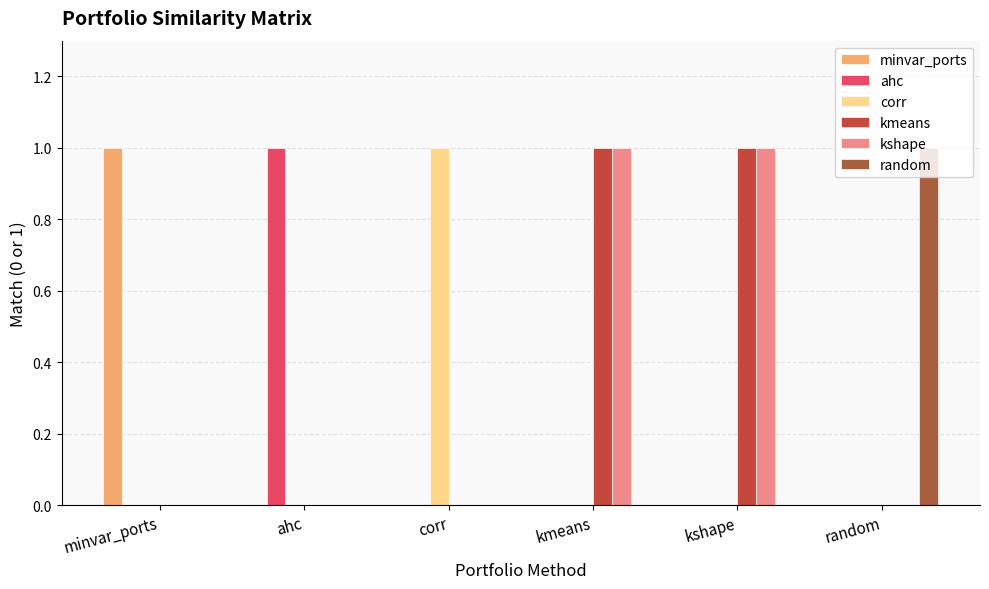

Is it true that minvar_w_cryptos_random_maxsharpe equals -1 at minvar_ports?

False